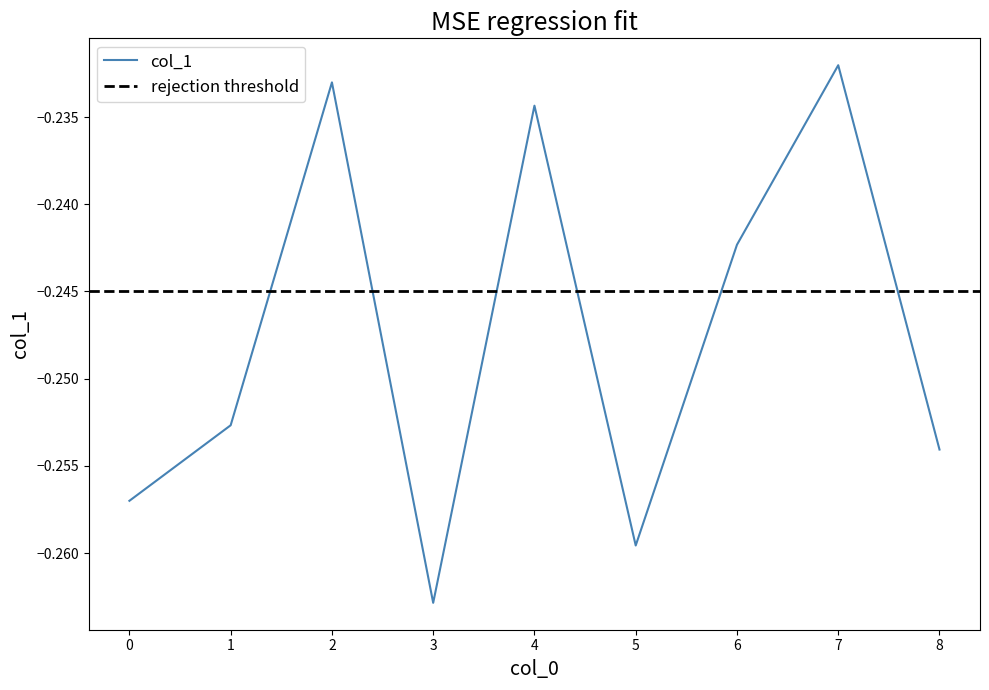

How many lines are shown in the chart?

1